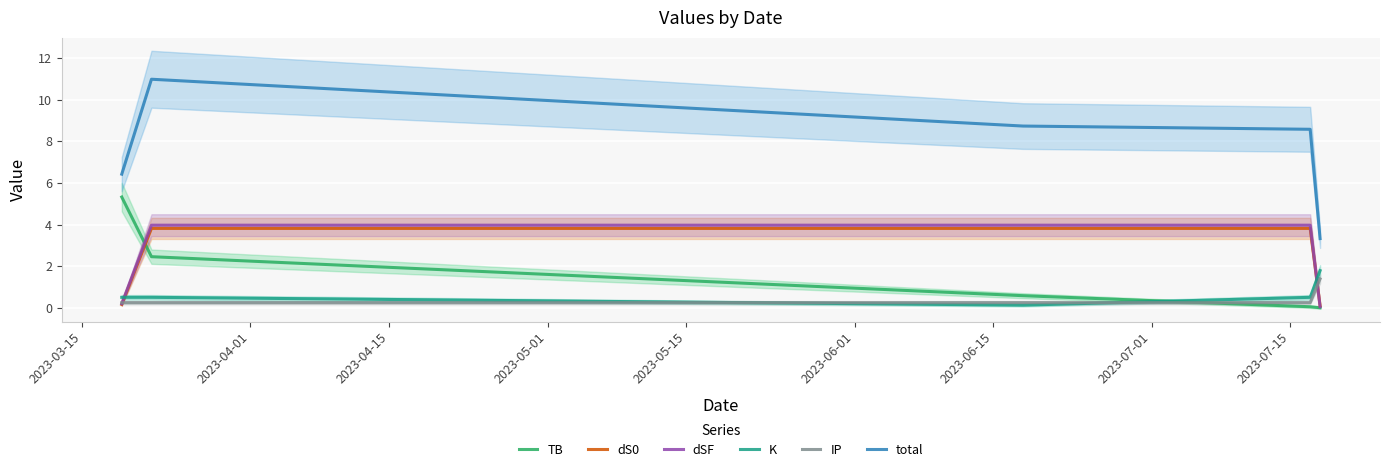

True or false: K and TB cross at least once.

True